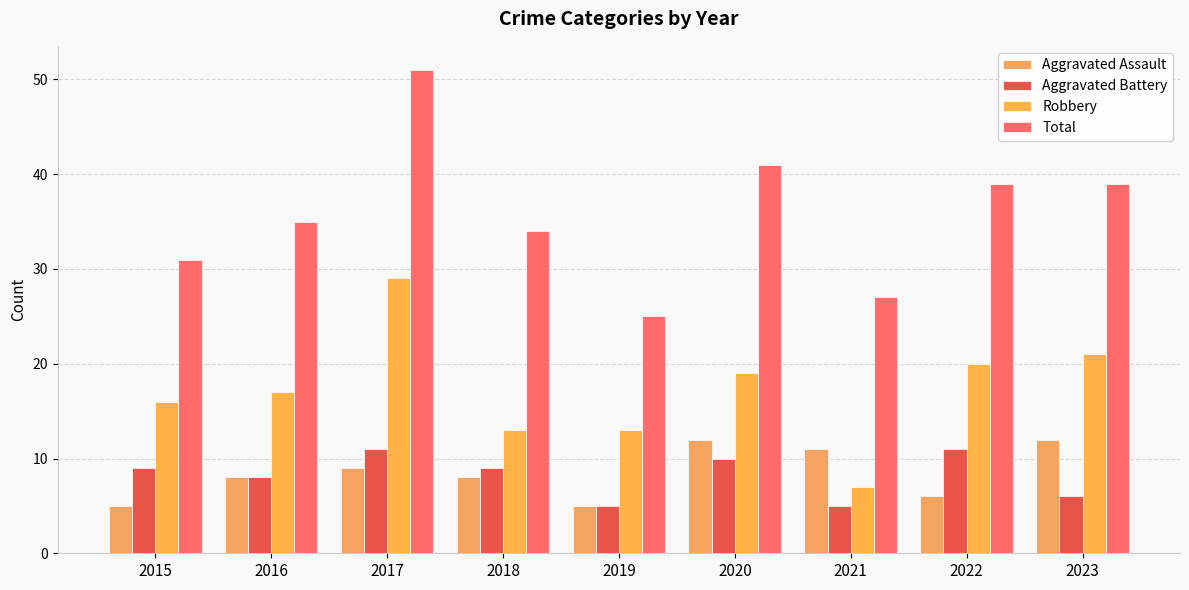

Reading right to left, extract all data points from this chart.

Aggravated Assault: 2023=12	2022=6	2021=11	2020=12	2019=5	2018=8	2017=9	2016=8	2015=5
Aggravated Battery: 2023=6	2022=11	2021=5	2020=10	2019=5	2018=9	2017=11	2016=8	2015=9
Robbery: 2023=21	2022=20	2021=7	2020=19	2019=13	2018=13	2017=29	2016=17	2015=16
Total: 2023=39	2022=39	2021=27	2020=41	2019=25	2018=34	2017=51	2016=35	2015=31